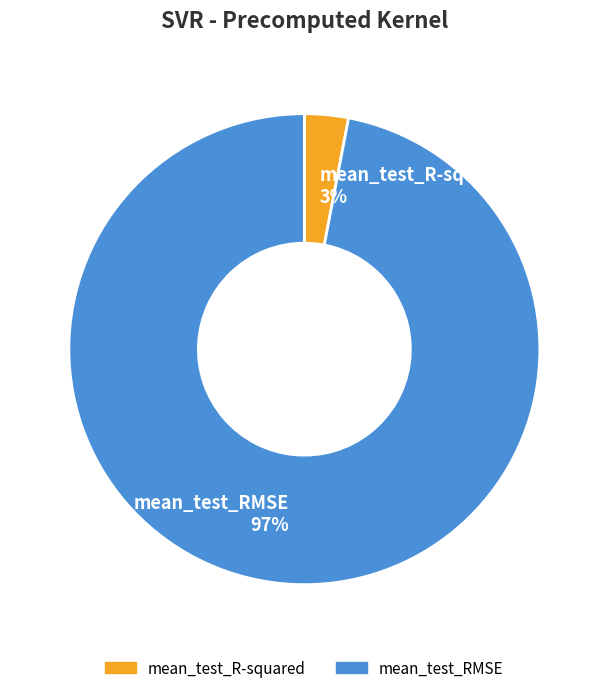

True or false: mean_test_RMSE accounts for 97% of the total.

True